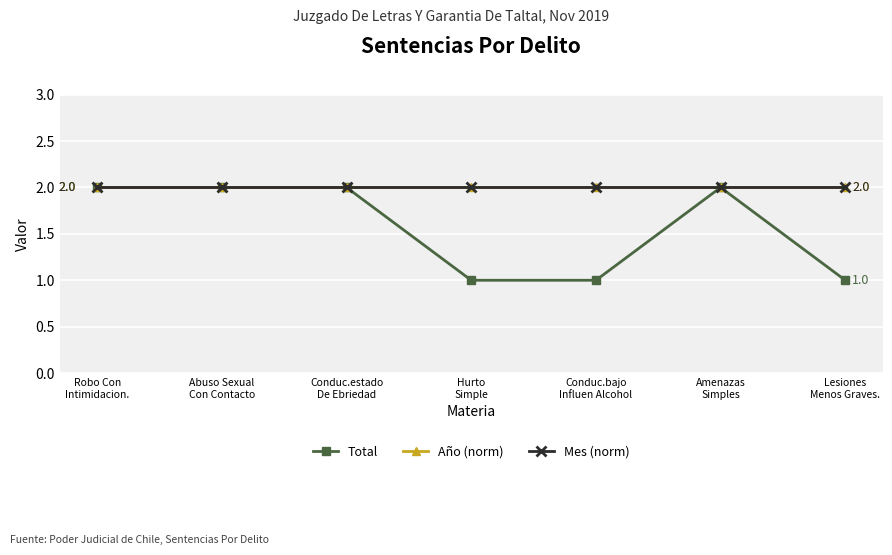

How many lines are shown in the chart?

3